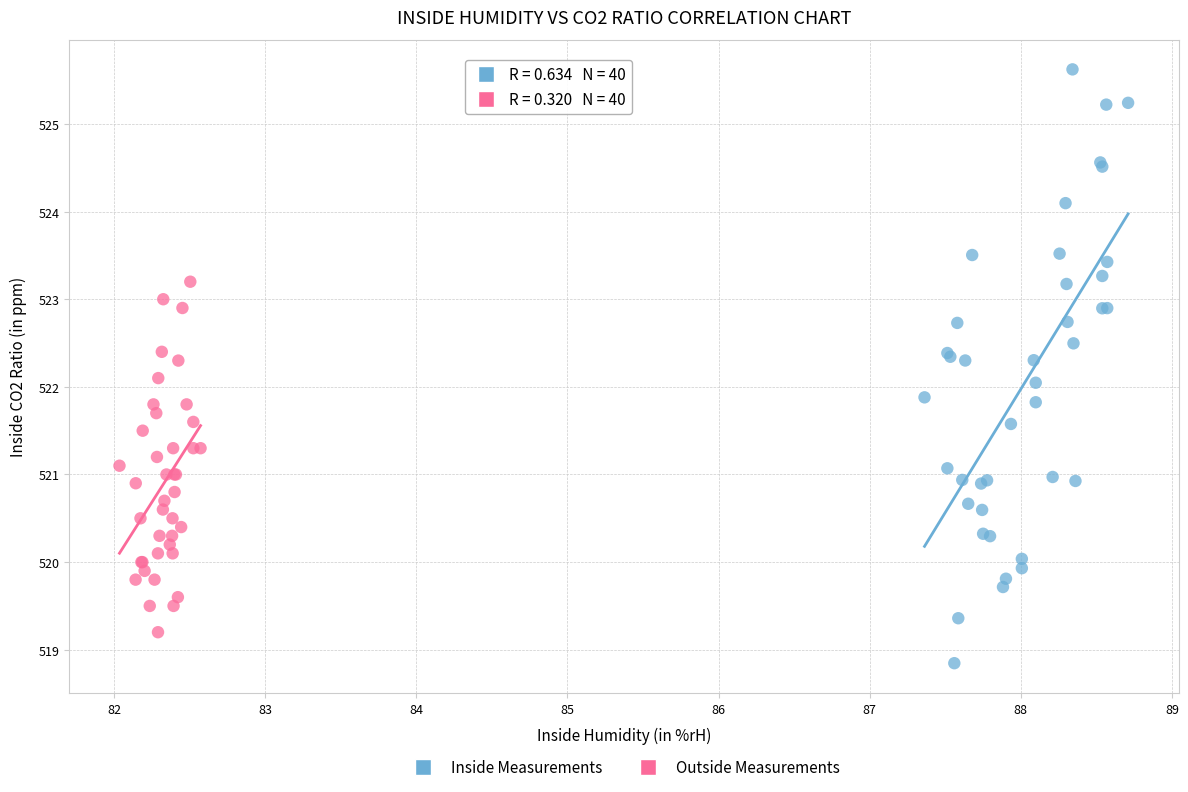

What are all the series names shown in the legend?

Inside Measurements, Outside Measurements